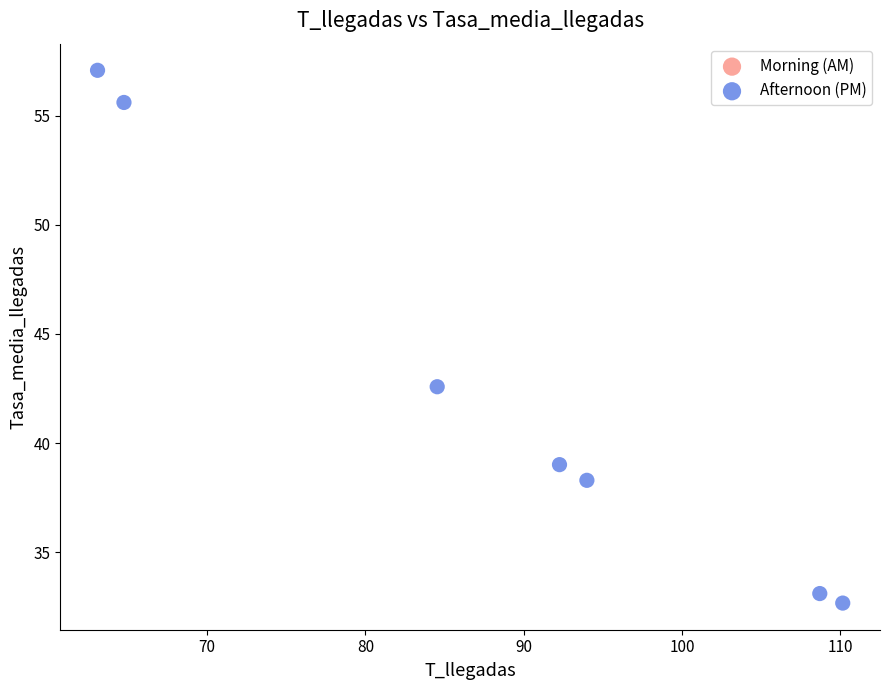

What is the average Y value?

42.6